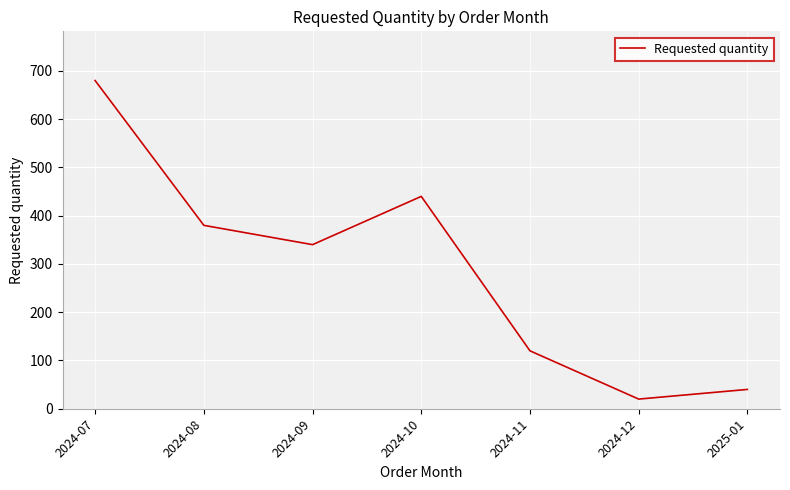

What is the difference between the values at 2024-07 and 2024-08?

300